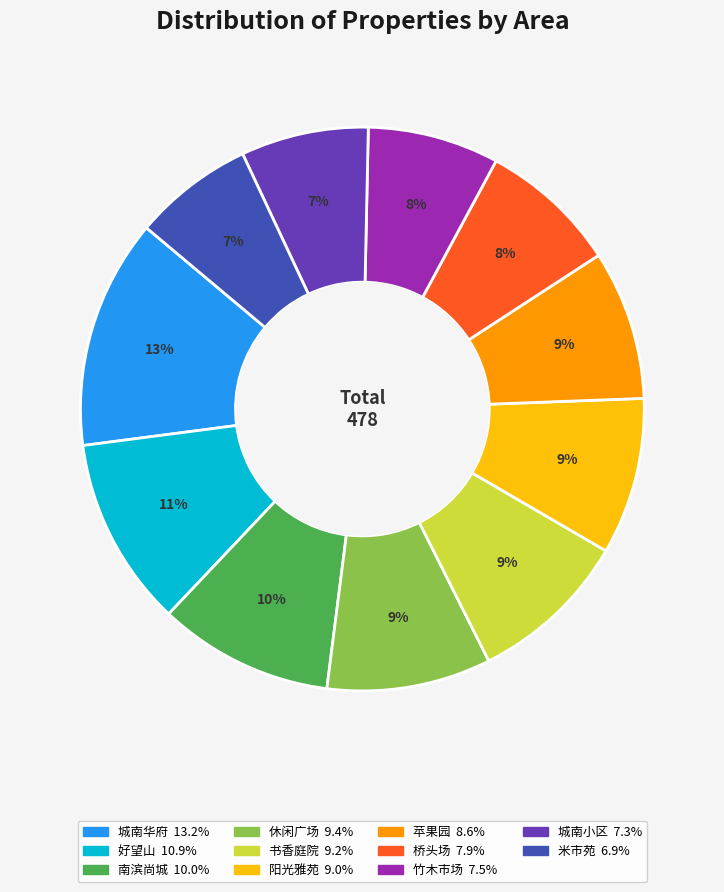

To the nearest percent, what is the average slice percentage?

9%